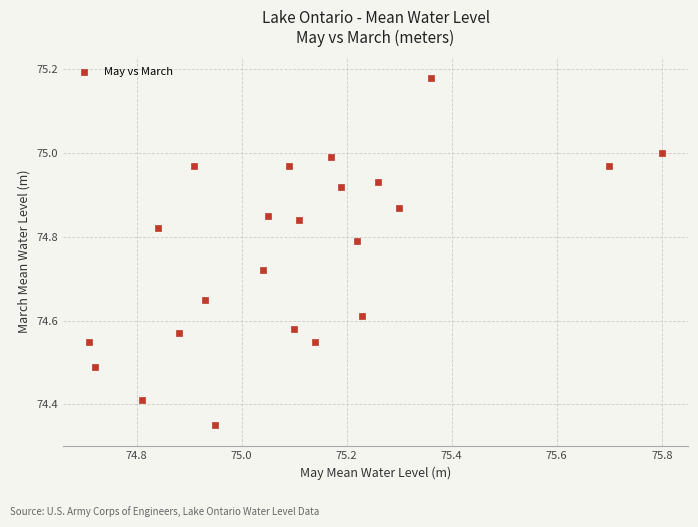

What is the range of Y values (max minus min)?

0.8